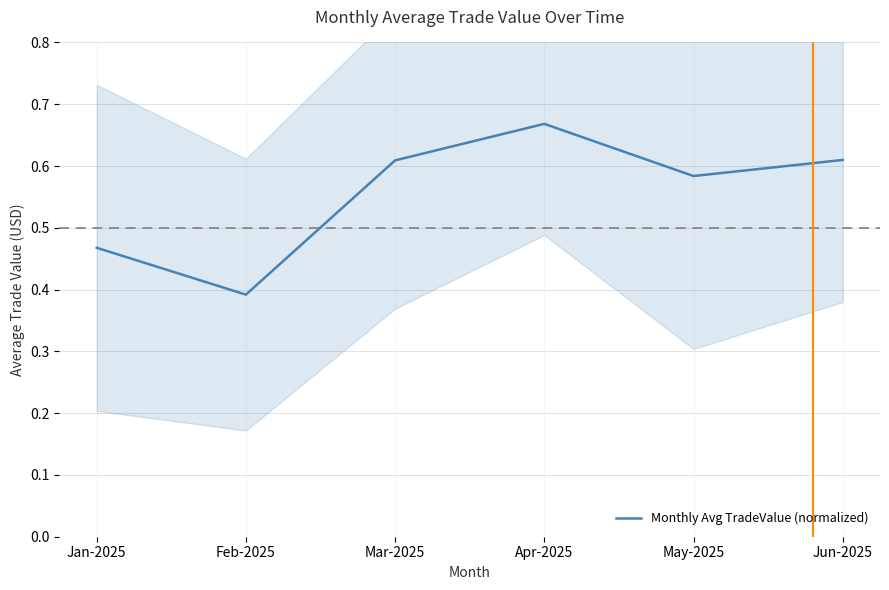

Which label corresponds to the smallest value in the chart?

Feb-2025